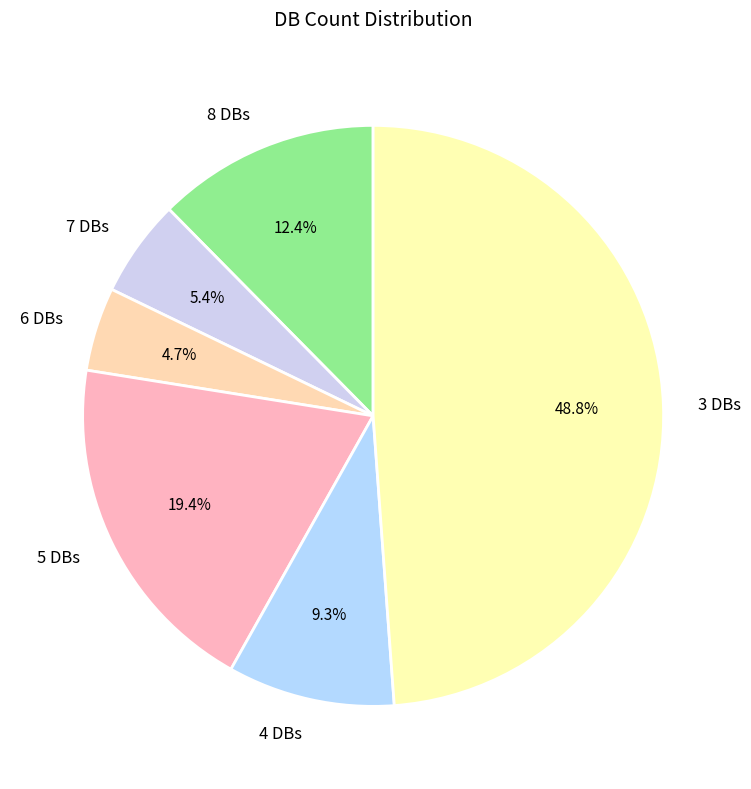

Count the number of slices in the pie.

6